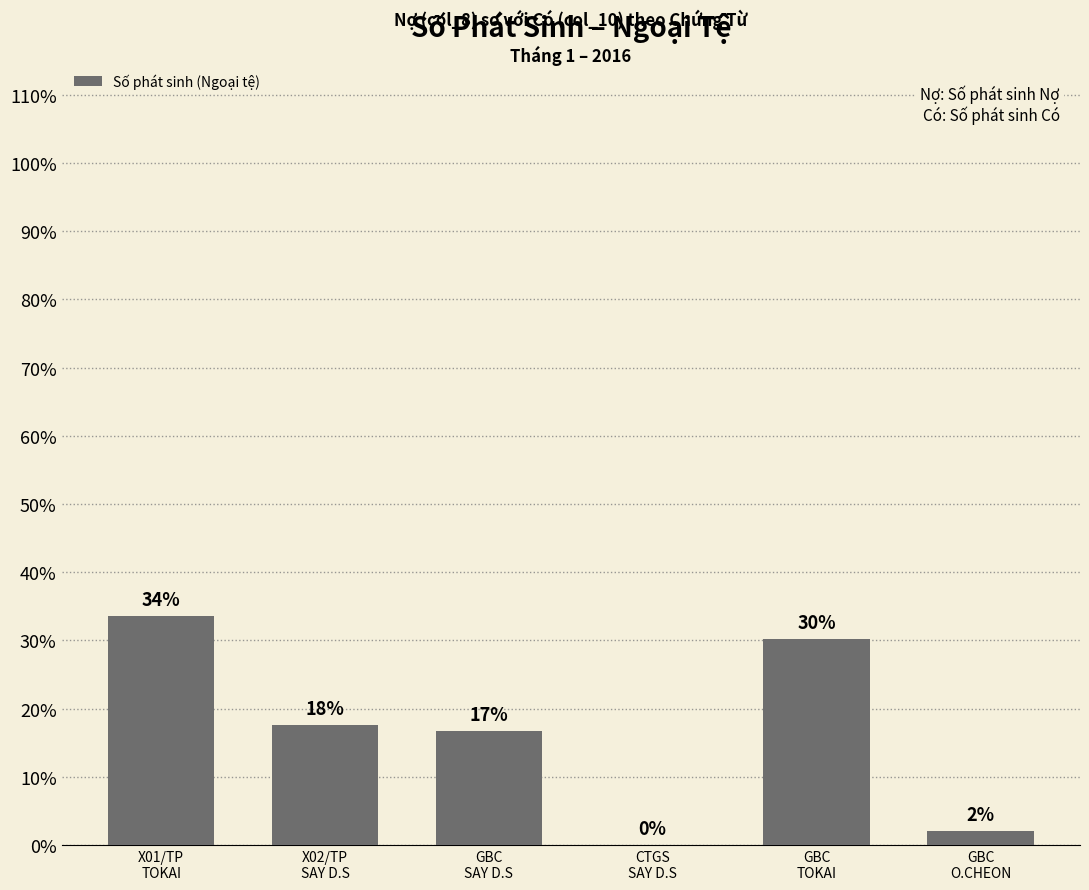

Are the bars horizontal?

No